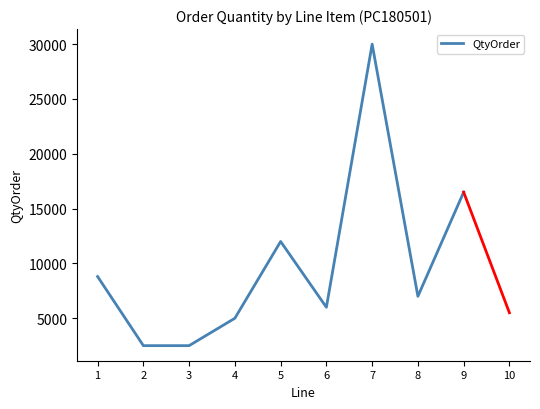

The chart shows a value of 4150 at 6. True or false?

False